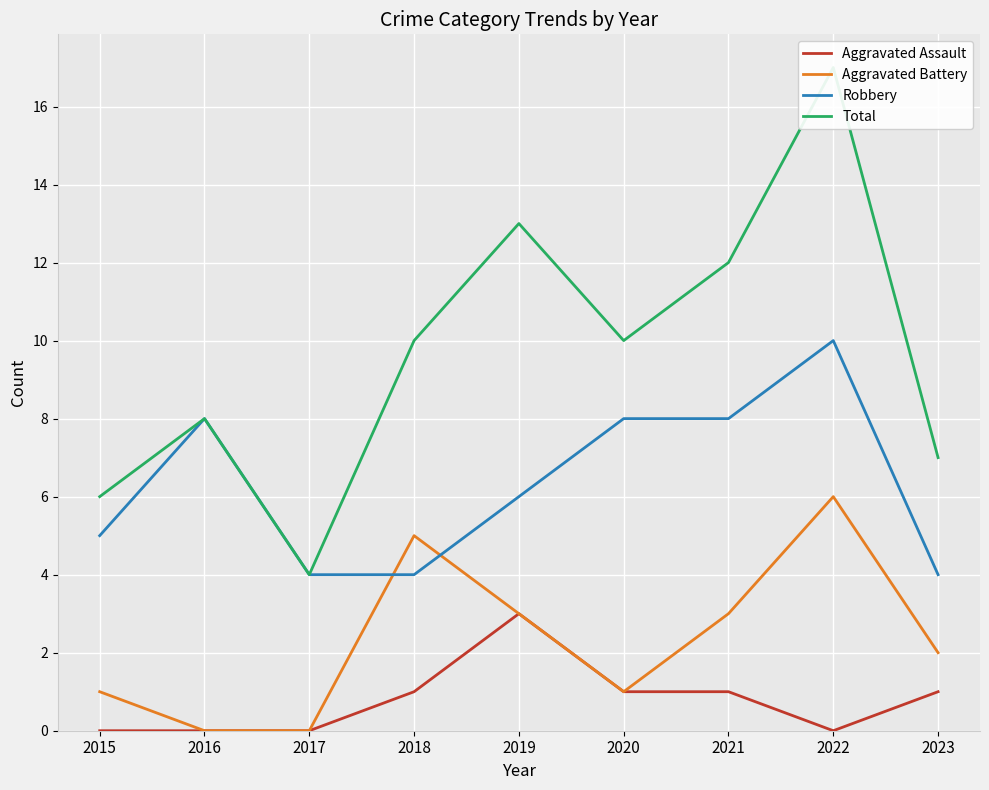

What is the difference between the Aggravated Battery values at 2022 and 2015?

5